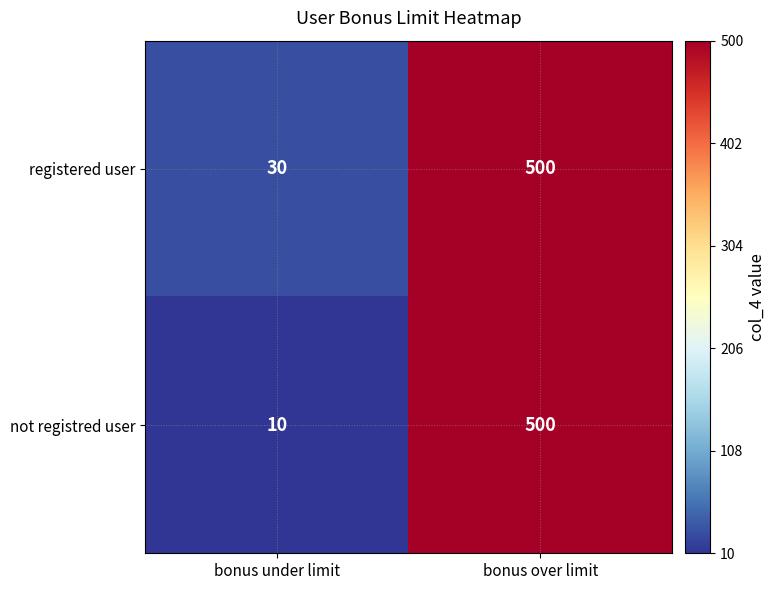

List the series in order of their overall mean, lowest first.

not registred user, registered user